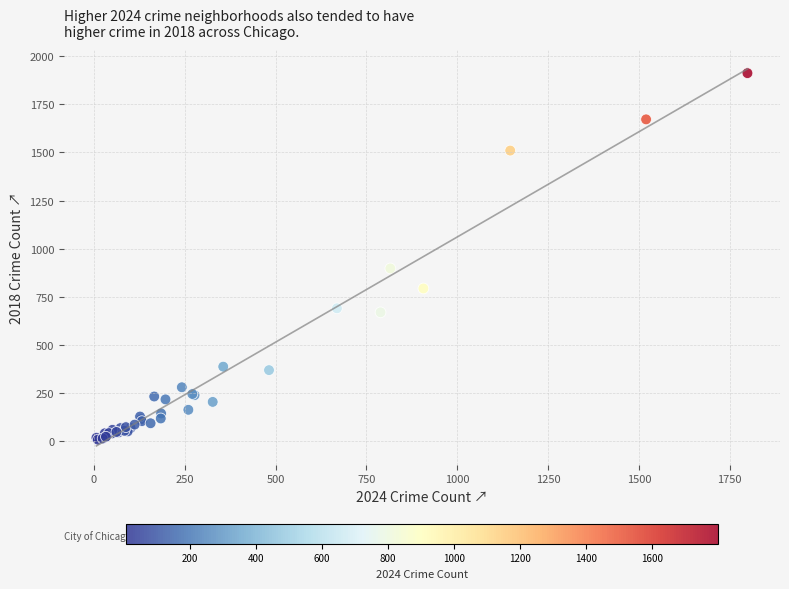

What Y value in the scatter plot is closest to 960?

898